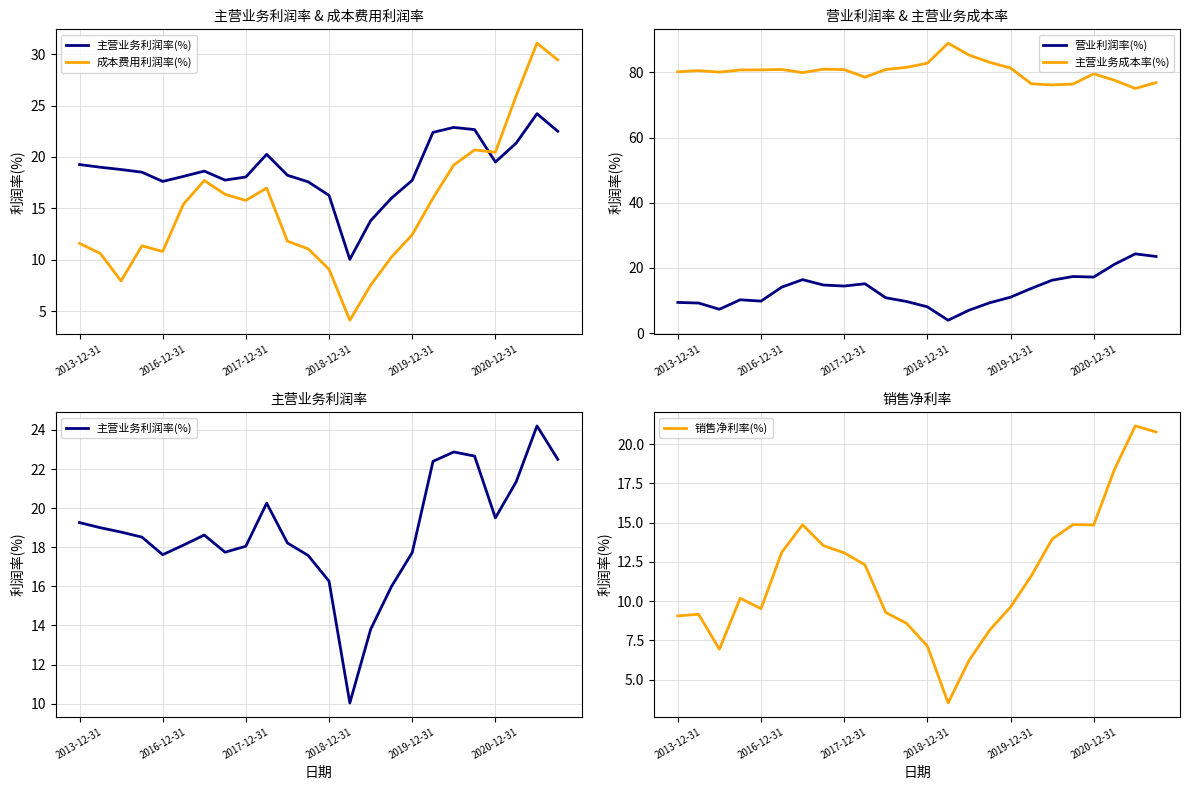

True or false: 主营业务成本率(%) and 营业利润率(%) cross at least once.

False